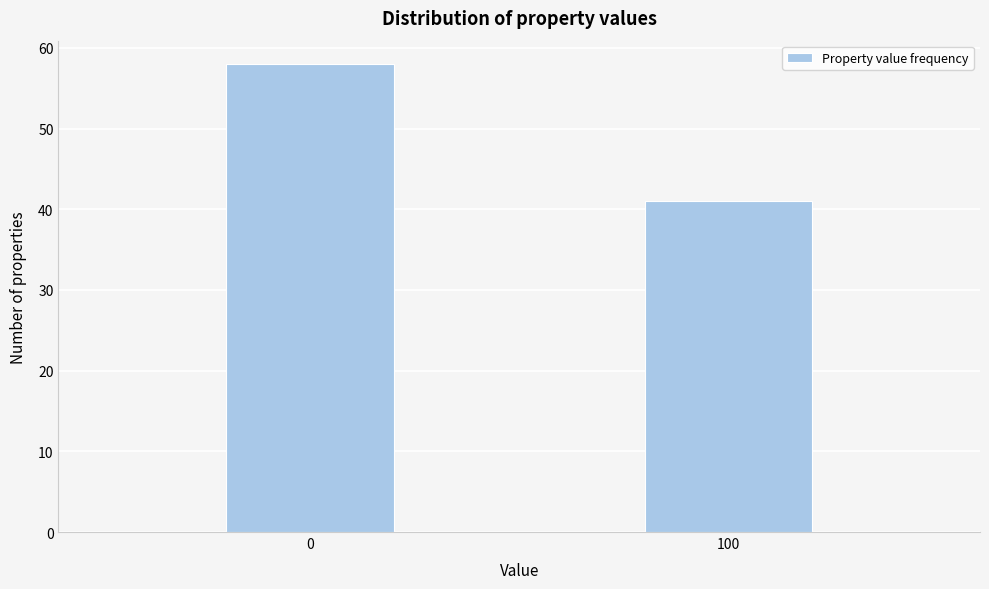

Reading left to right, extract all data points from this chart.

58	41